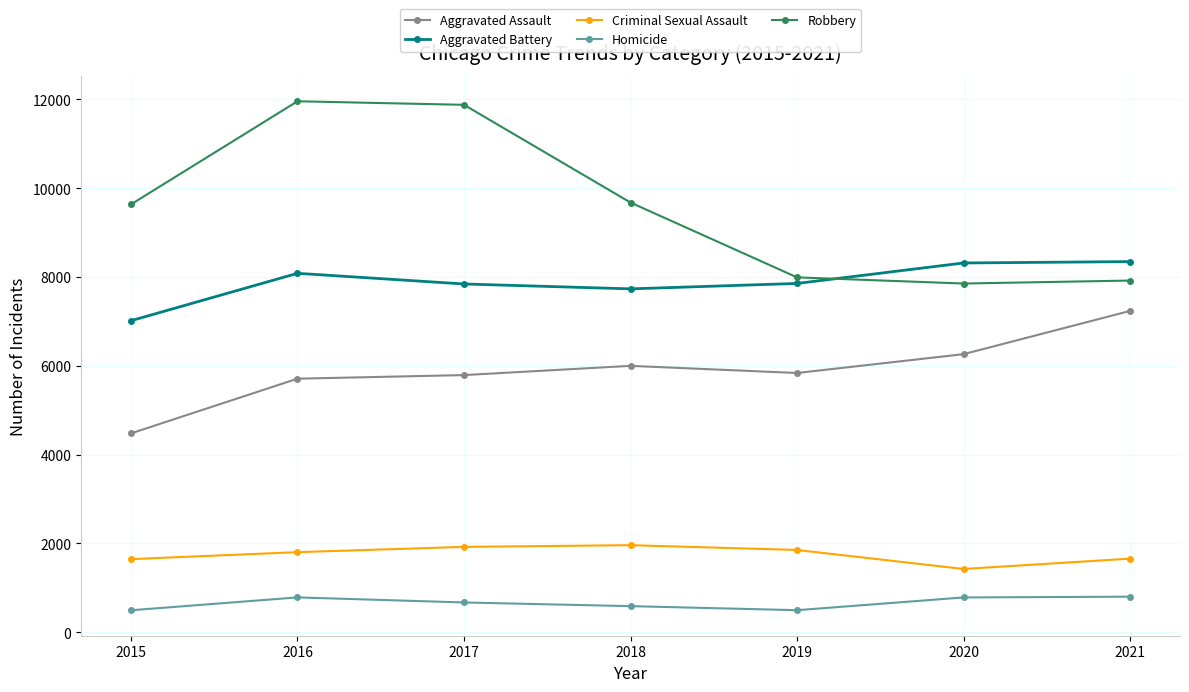

What is the difference between the Aggravated Battery values at 2021 and 2020?

31